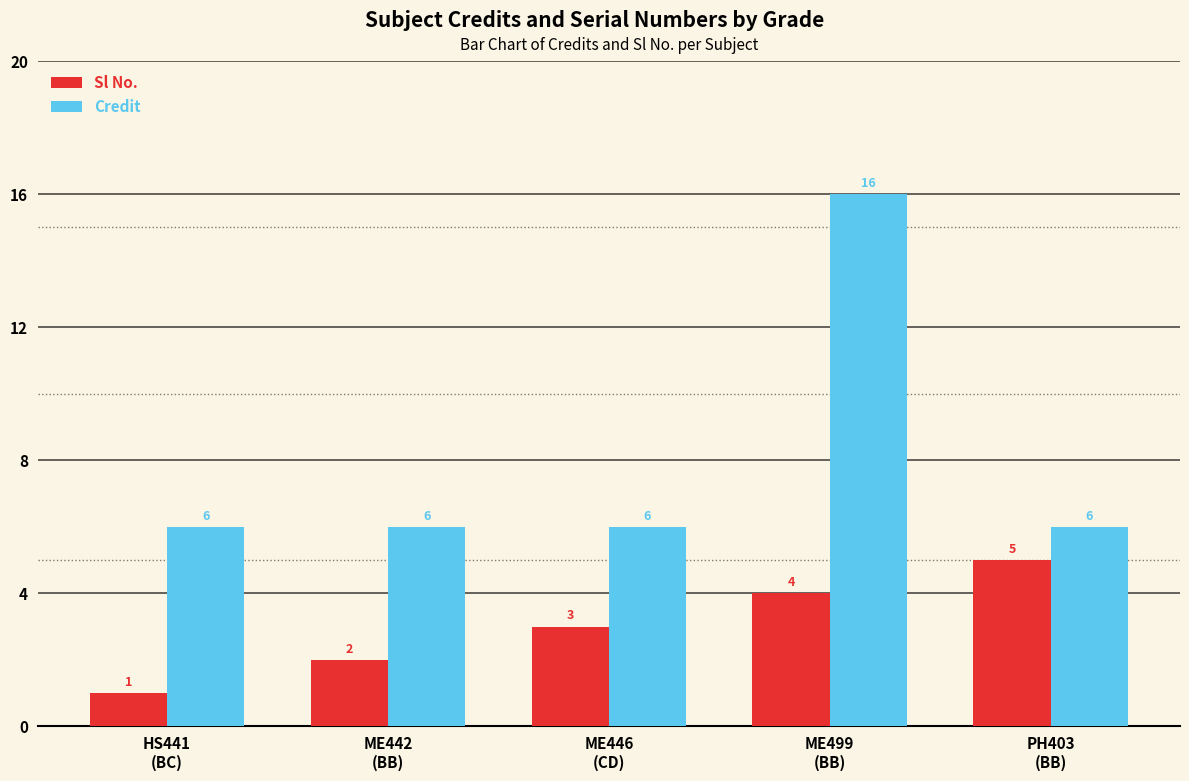

What is the difference between the maximum and second lowest values in the Sl No. series?

3